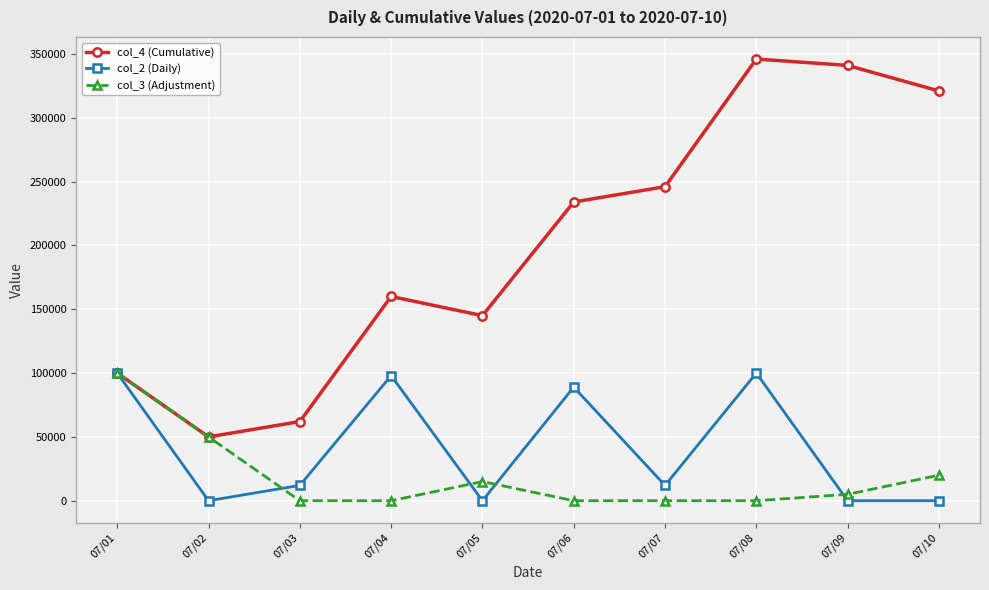

Is this an area chart (filled region under the line)?

No